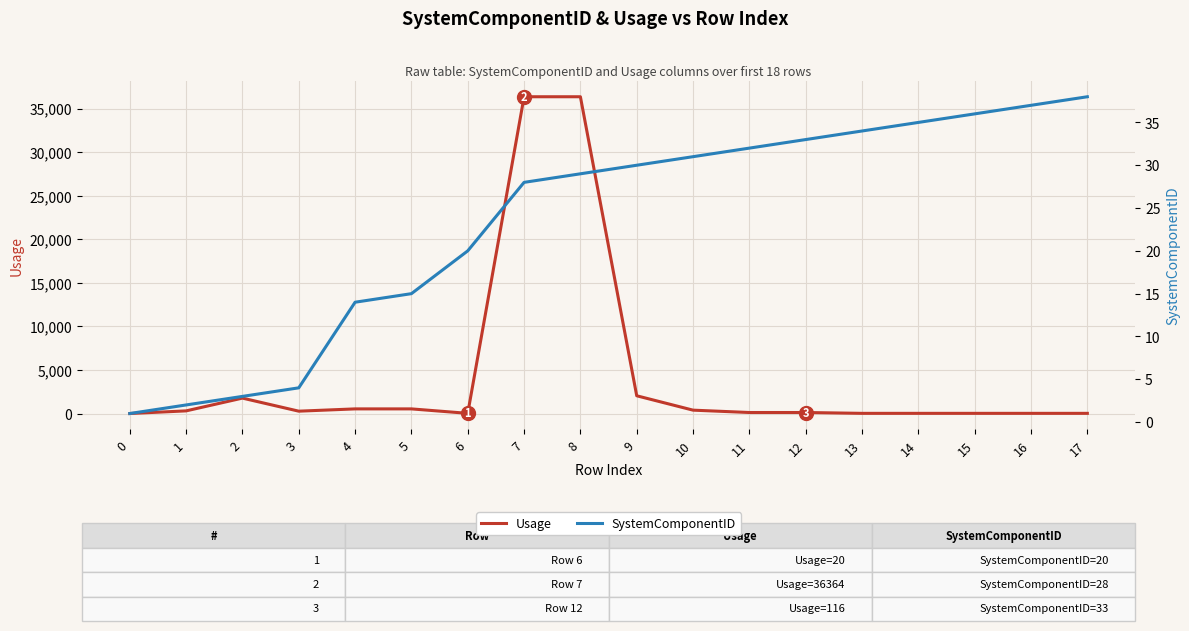

Which series has the widest spread of values?

Usage